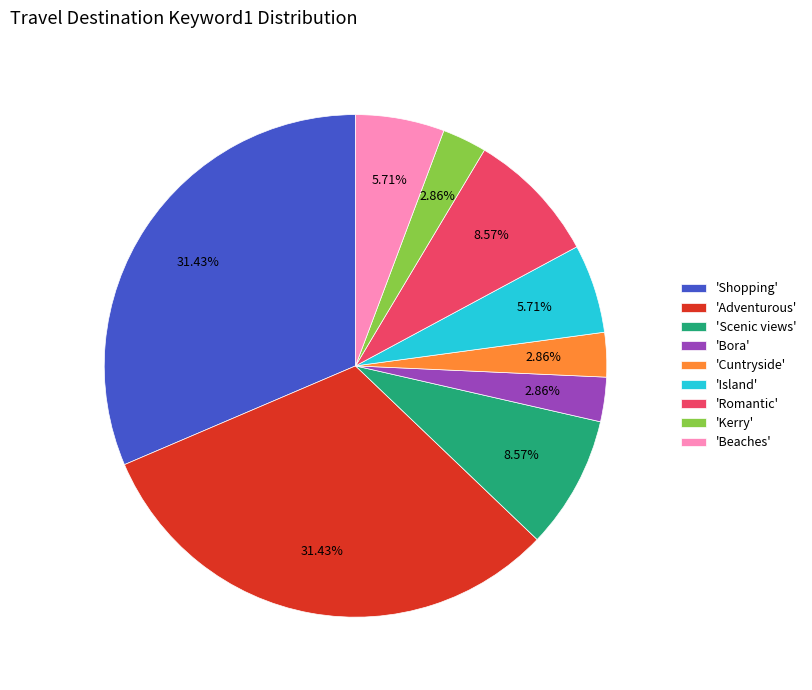

Combined, do 'Beaches' and 'Scenic views' account for over 50%?

No